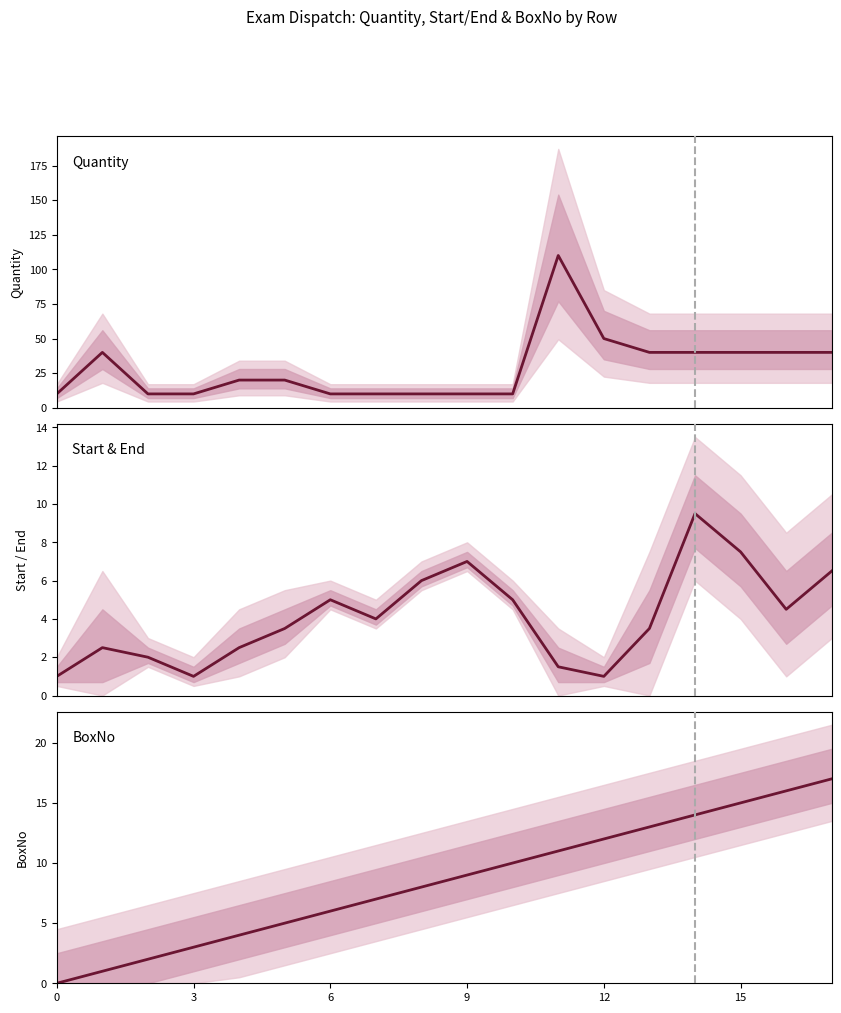

At 14, list the series in order from largest to smallest.

Quantity, BoxNo, Start & End (mid)